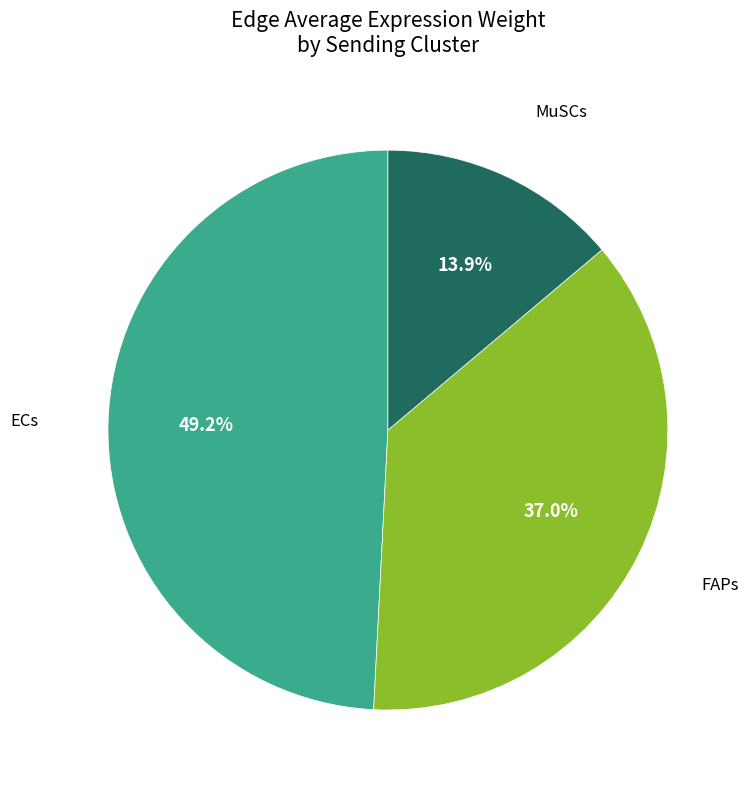

How many slices are in this pie chart?

3